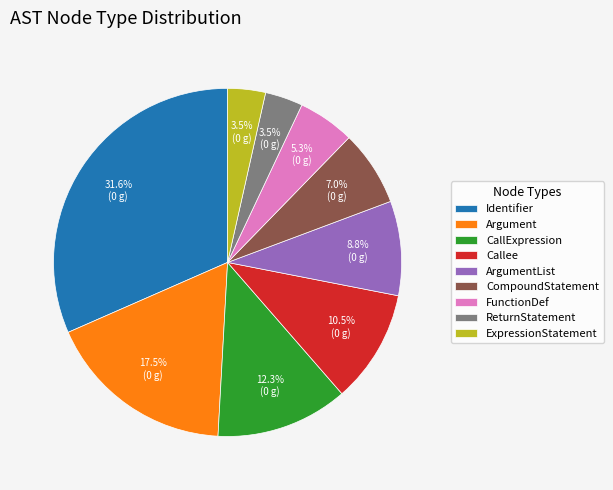

Between ArgumentList and CallExpression, which is larger?

CallExpression